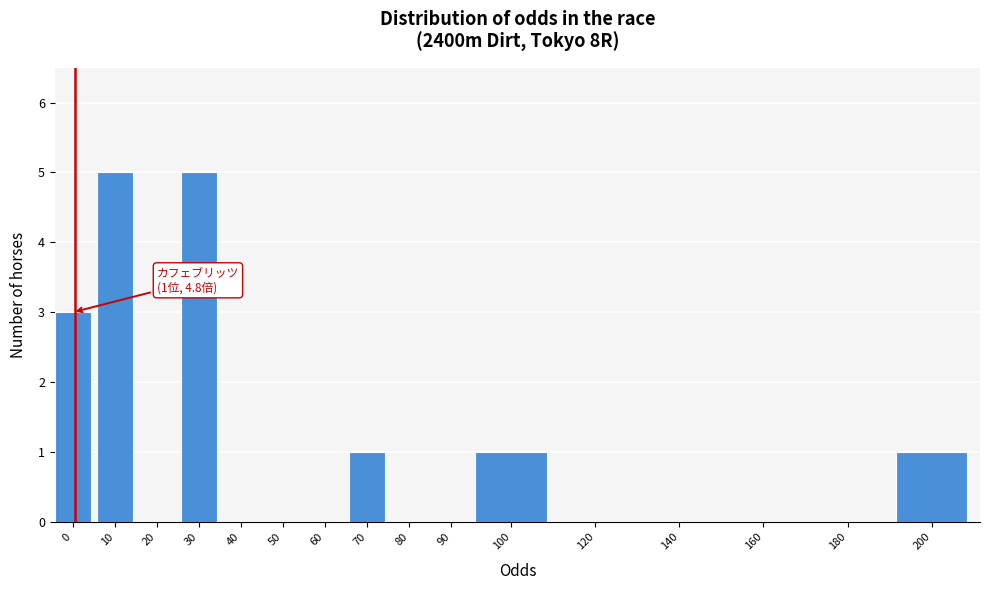

Which has a higher value, 20 or 200?

200